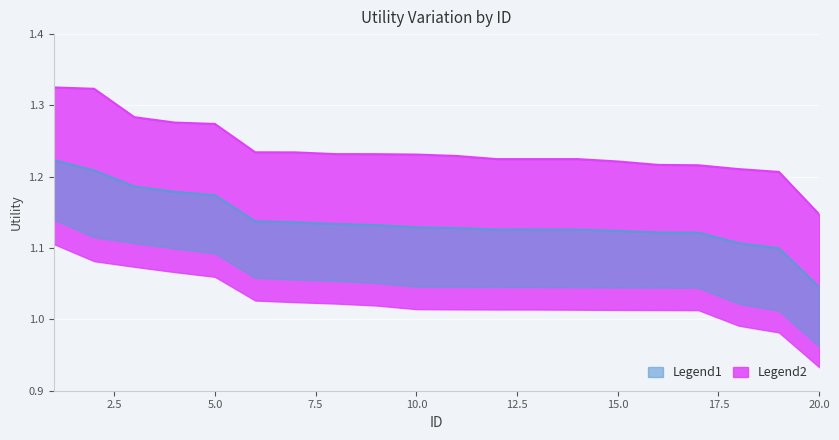

How many distinct data groups are displayed?

2